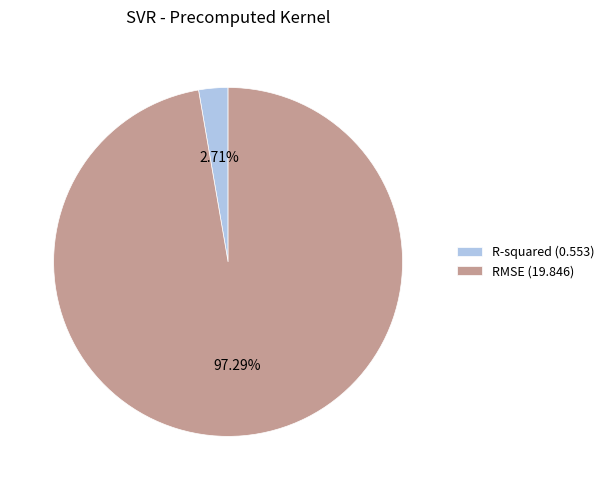

What percentage is the RMSE slice, to the nearest percent?

97%